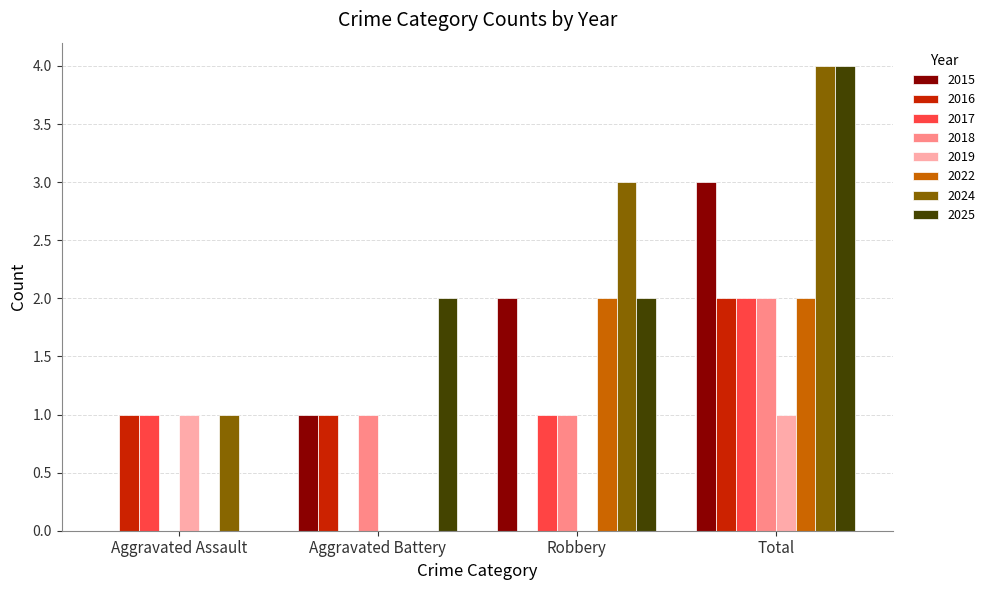

Which category has the highest value across all series?

Total